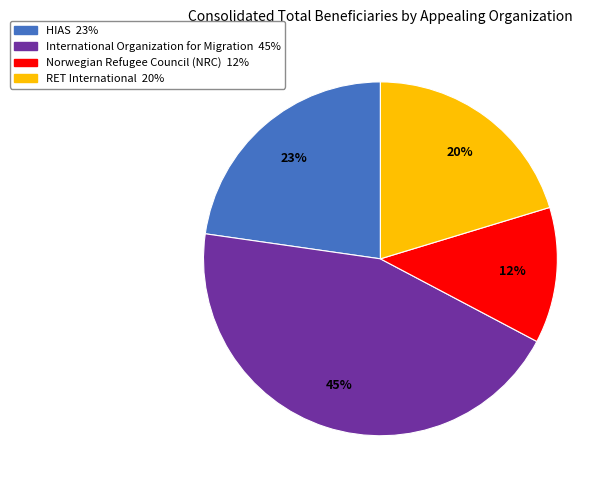

To the nearest percent, what is the average slice percentage?

25%